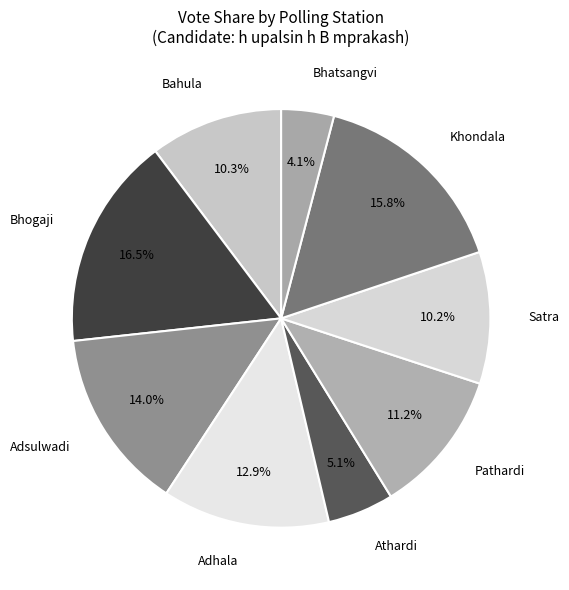

Does Satra represent more than half of the total?

No